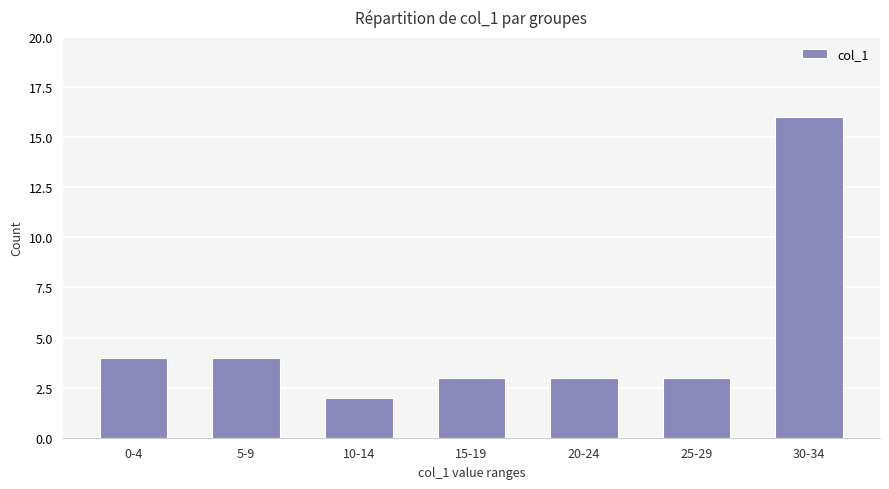

What is the difference between the maximum and minimum values?

14